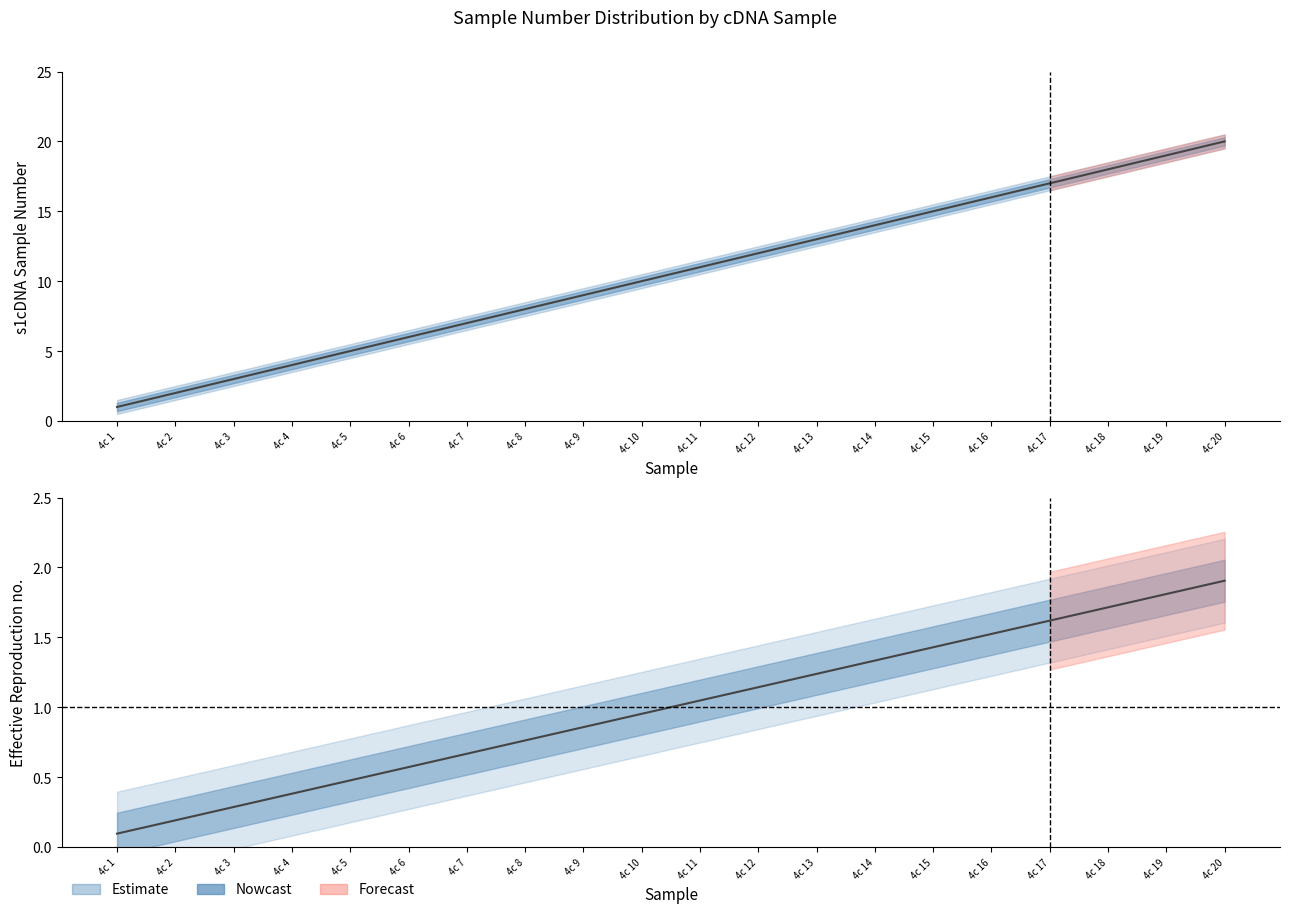

True or false: lower_bound has a value of 22.8 at 4c 17.

False